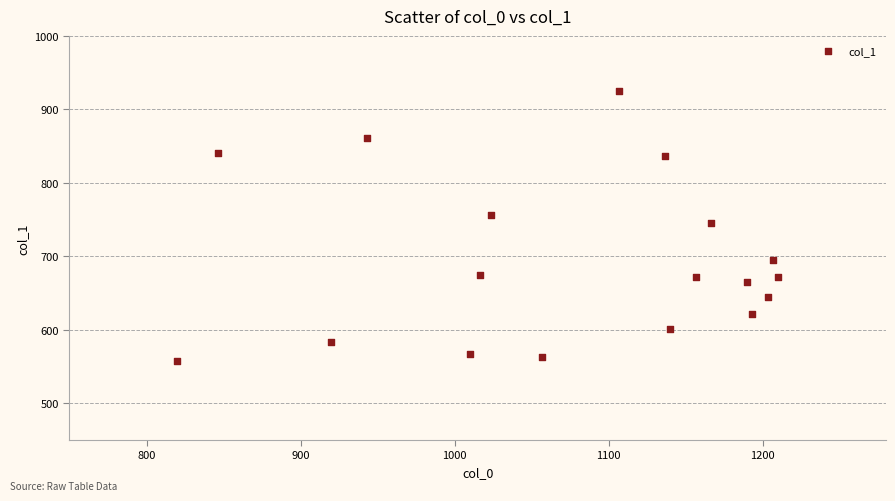

What Y value in the scatter plot is closest to 740?

745.9